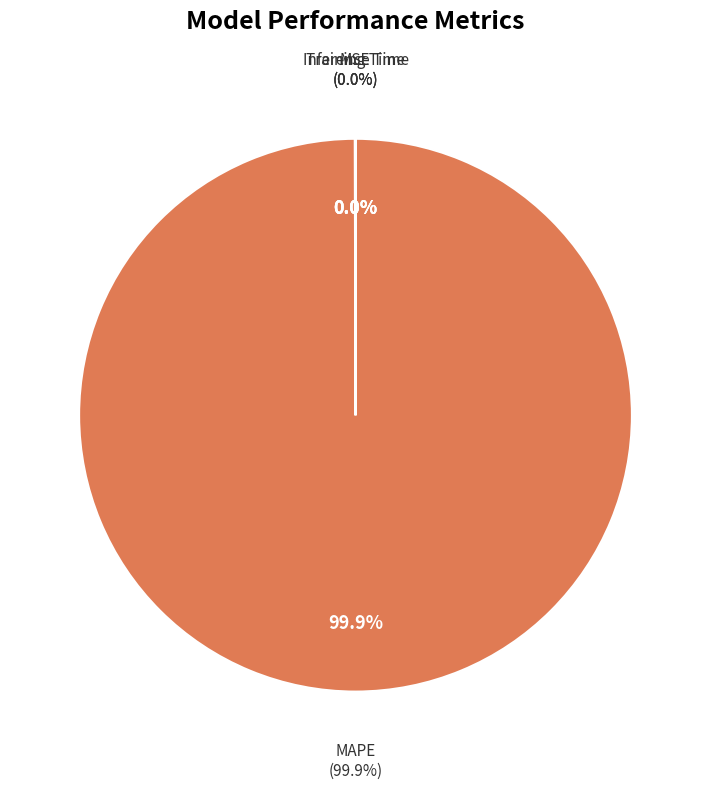

Is there a majority slice in this chart?

Yes